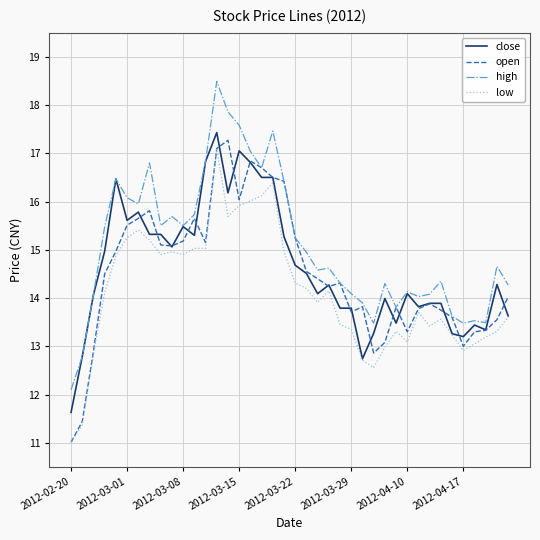

True or false: low and high cross at least once.

False